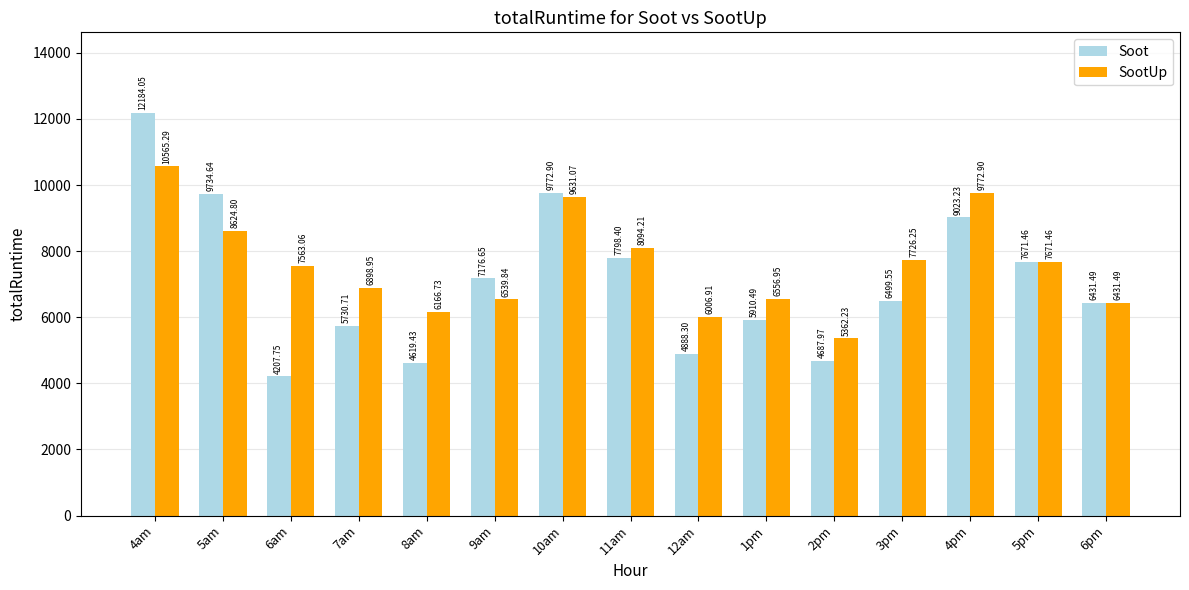

Is it true that SootUp equals 8771.1 at 9am?

False